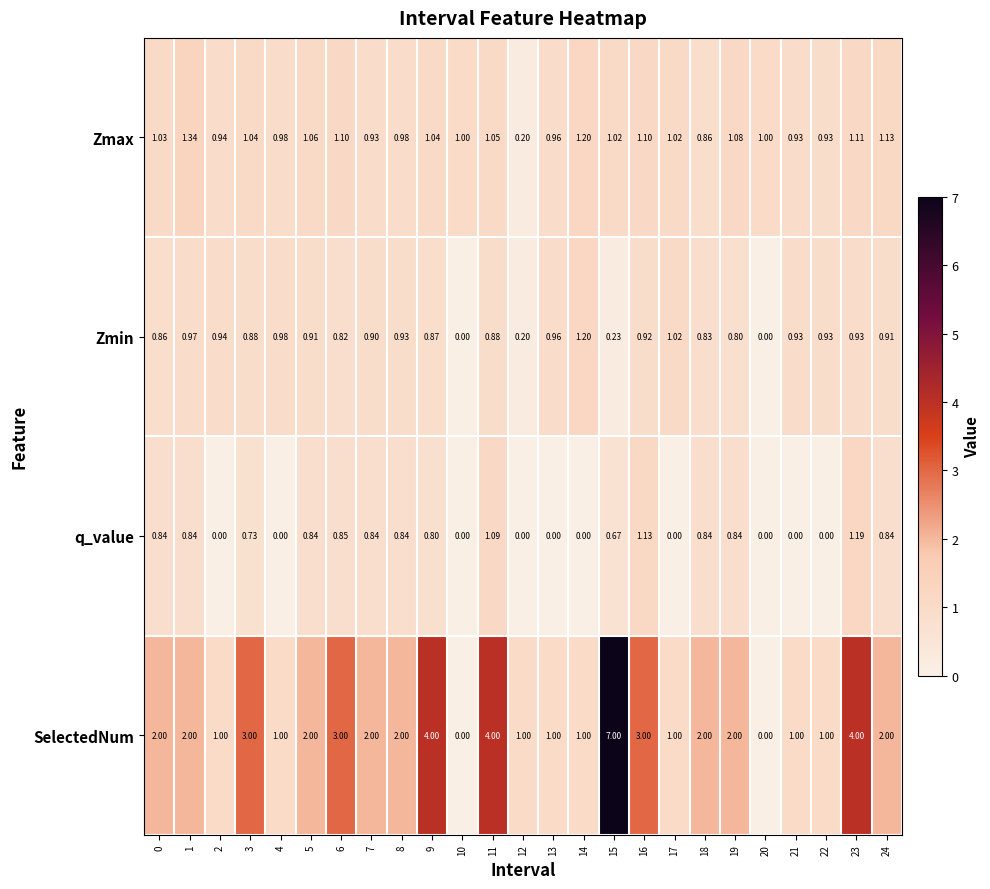

Which series has the largest range (max minus min)?

SelectedNum